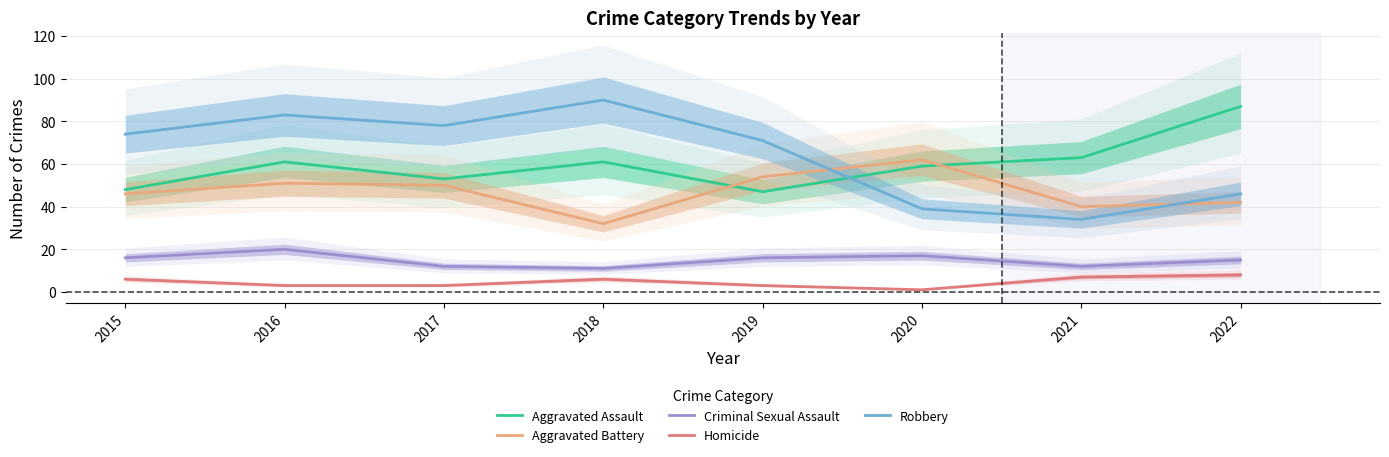

Is it true that Aggravated Assault equals 48 at 2015?

True